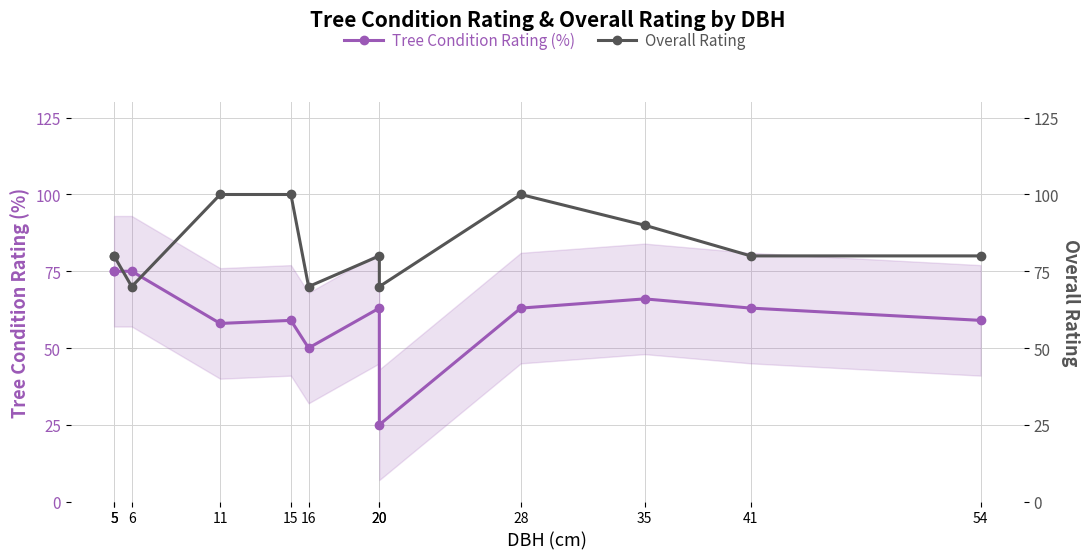

What is the value of the Overall Rating point at the 9th from the left?

100